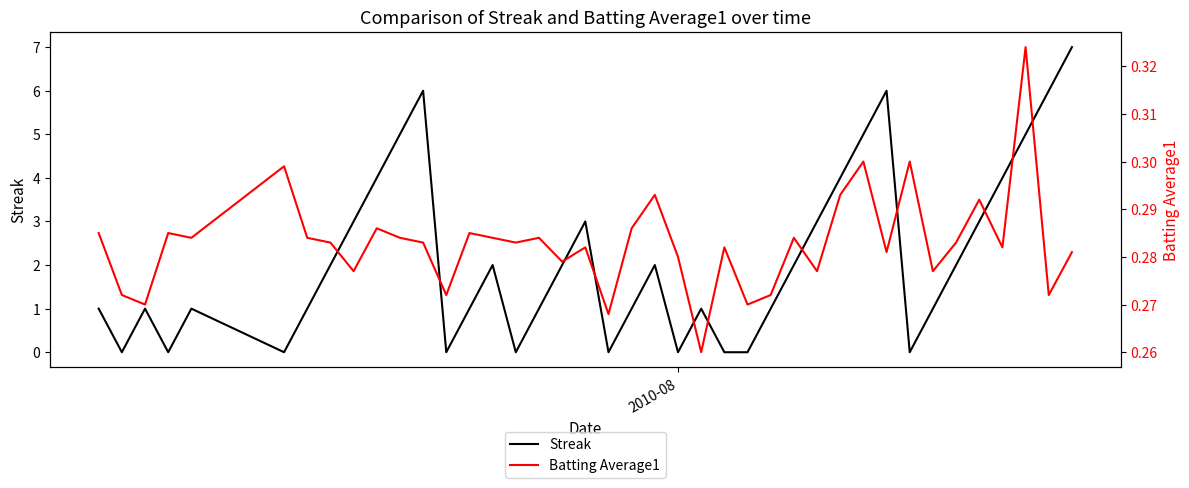

Which series ends up on top after the final intersection of Streak and Batting Average1?

Streak